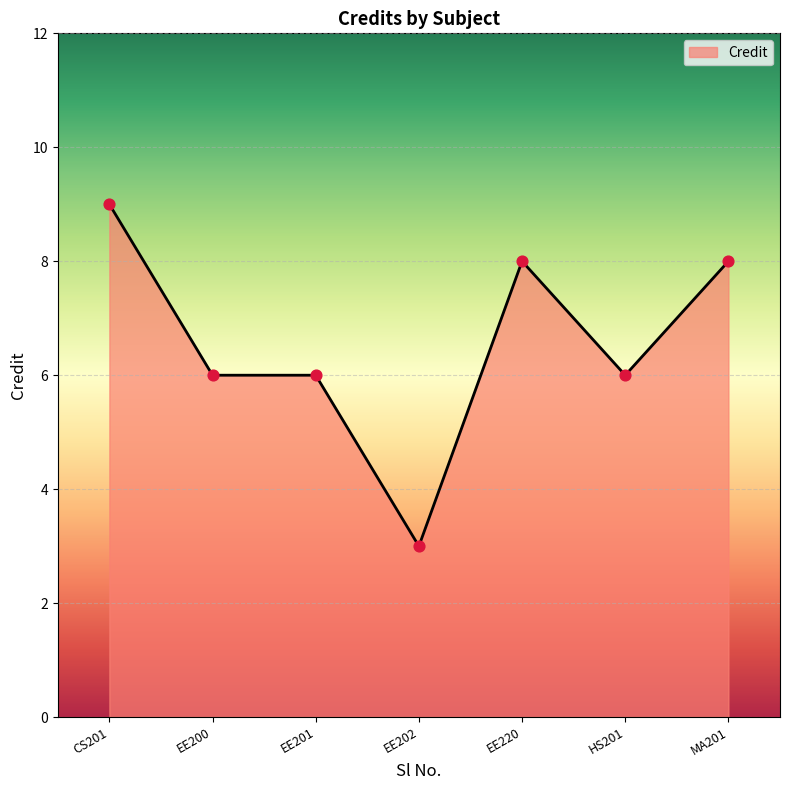

Between EE202 and EE220, which is larger?

EE220